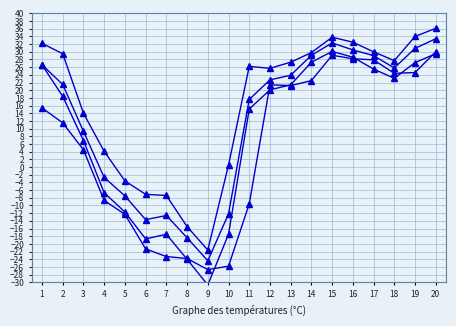

How many data points does each series have?

20